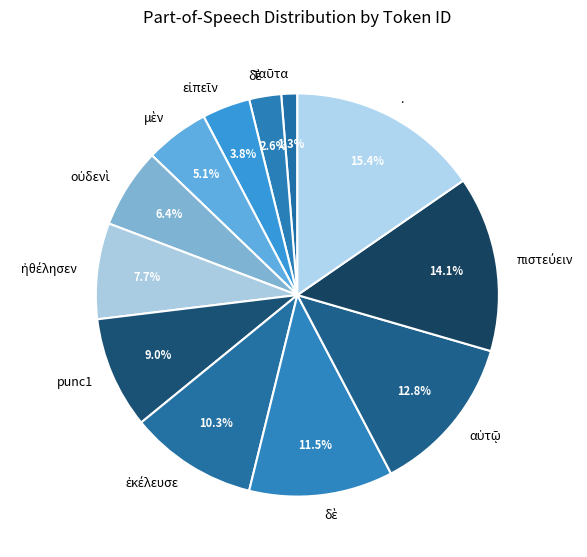

Does any single category account for the majority?

No